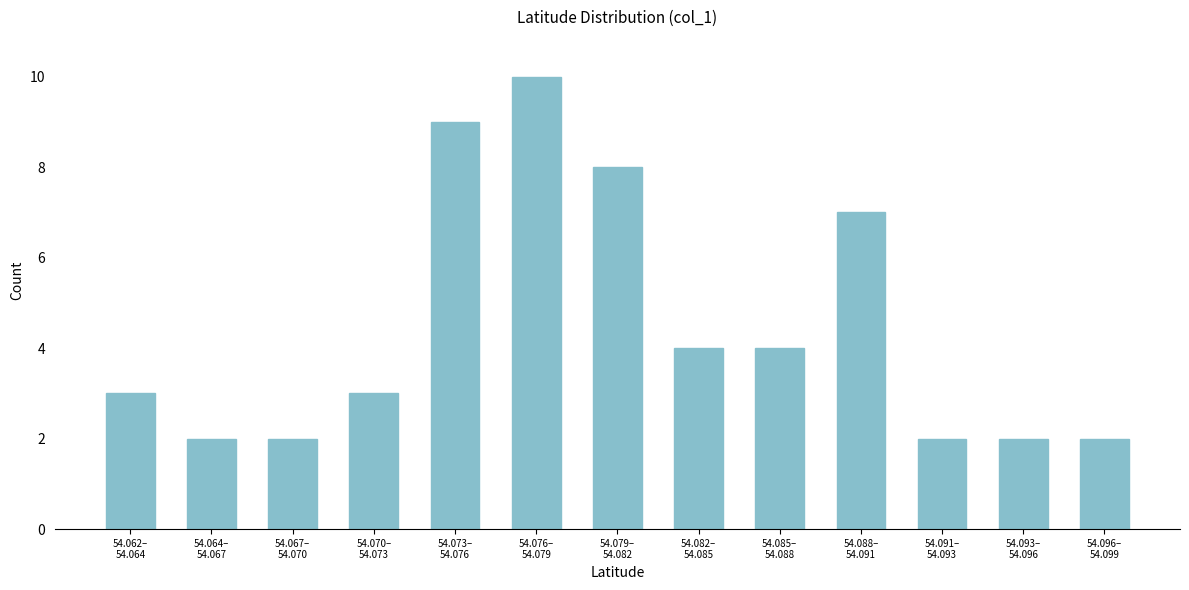

Reading left to right, transcribe all the data shown in this chart.

3	2	2	3	9	10	8	4	4	7	2	2	2